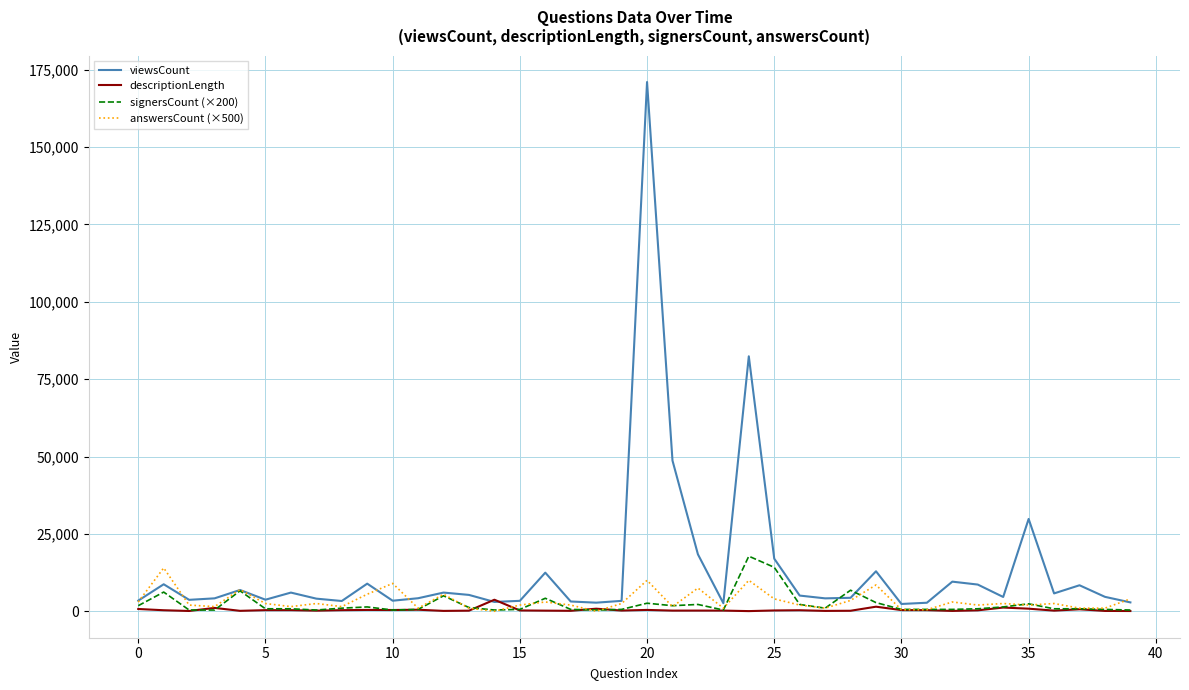

Which series has the widest spread of values?

viewsCount